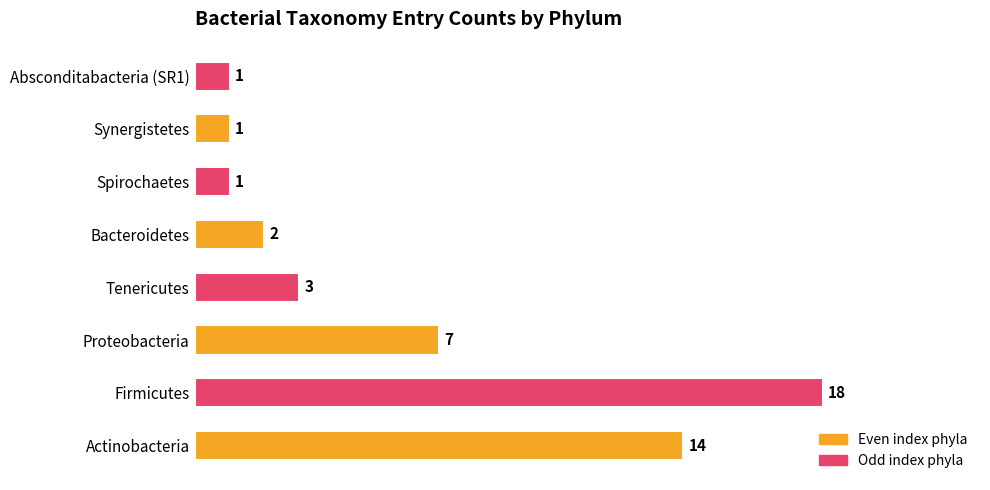

True or false: the data shows 1 at Bacteroidetes.

False